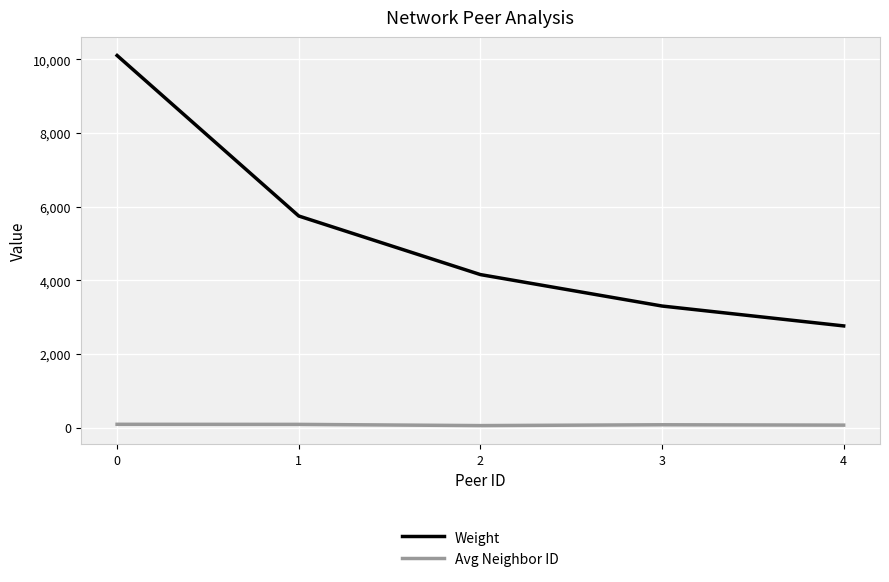

What is the smallest value displayed?

52.4